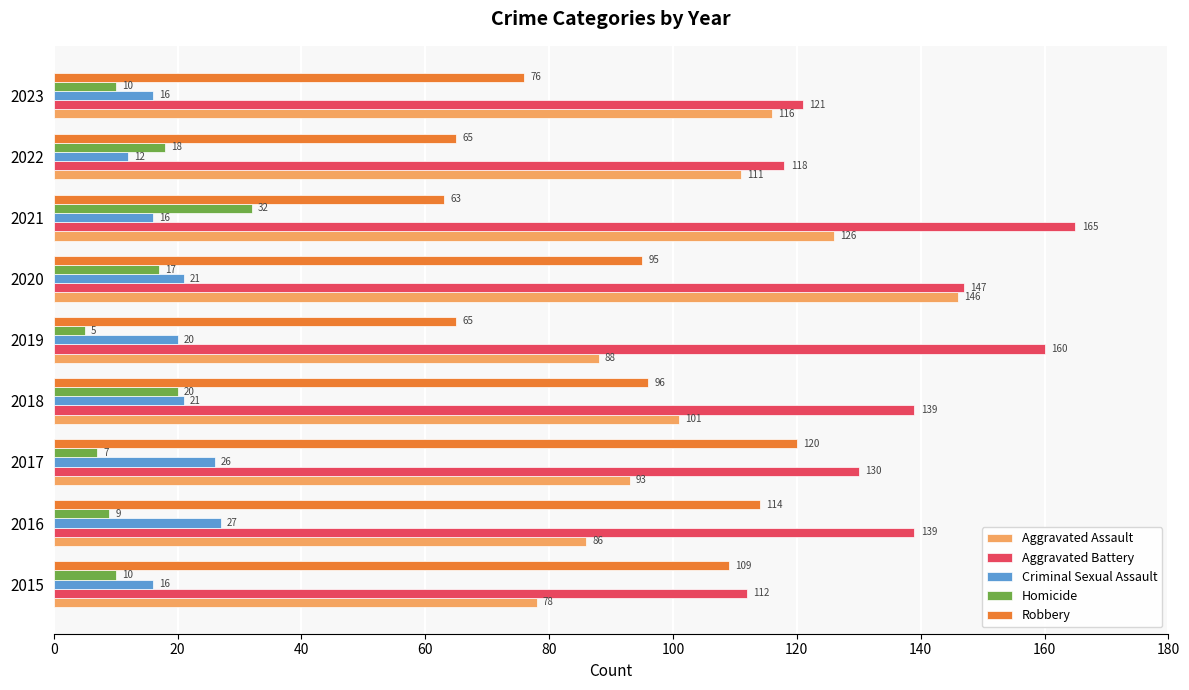

Which series has the largest total across all categories?

Aggravated Battery